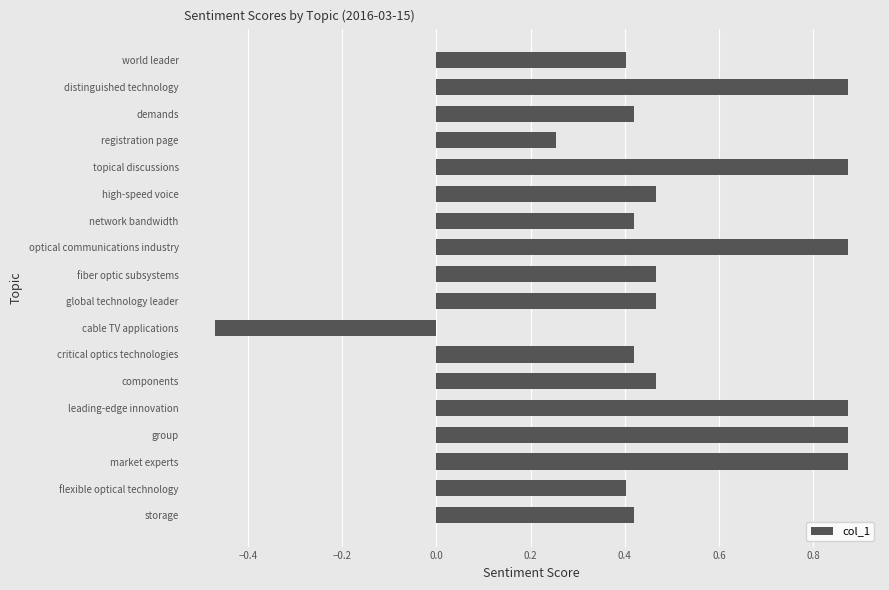

What is the label of the 10th bar from the bottom?

fiber optic subsystems